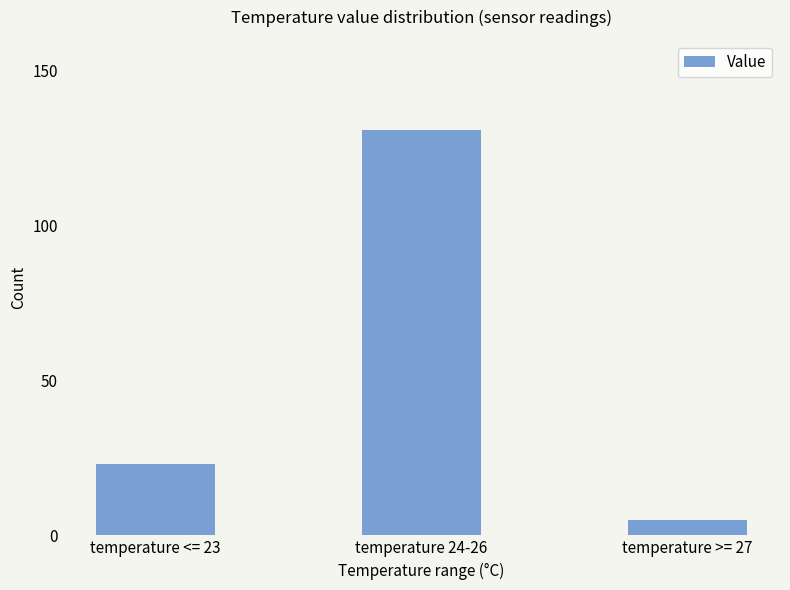

How many values are between 5 and 131?

3